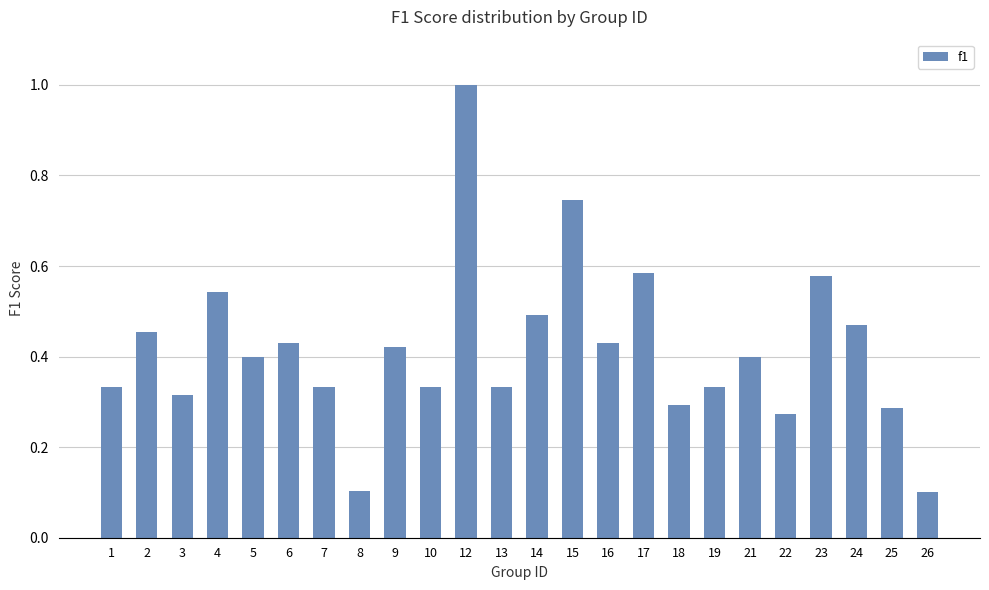

What is the change in value from 1 to 6?

+0.1